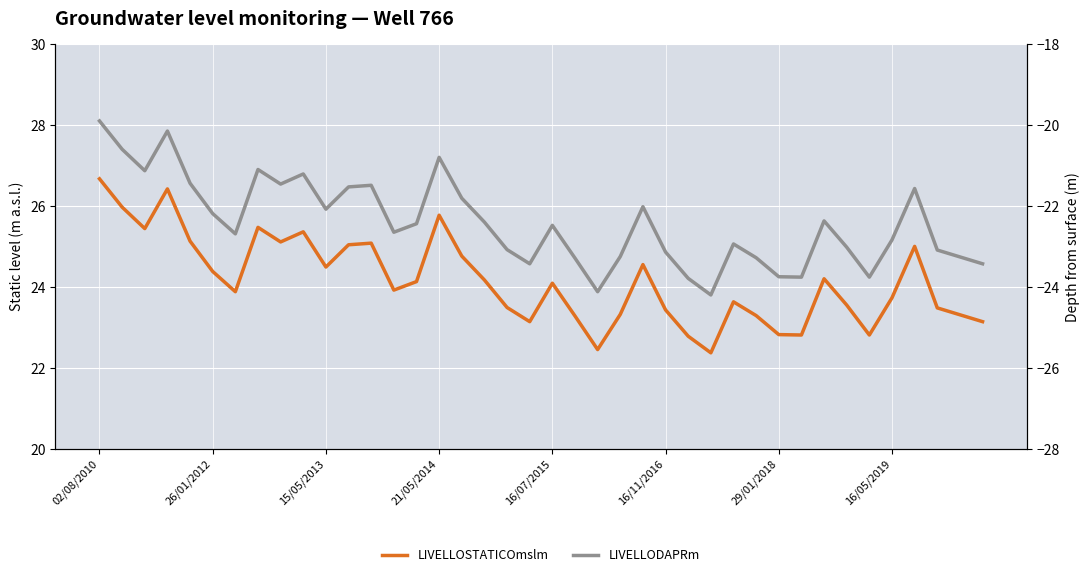

Which category has the highest value across all series?

02/08/2010